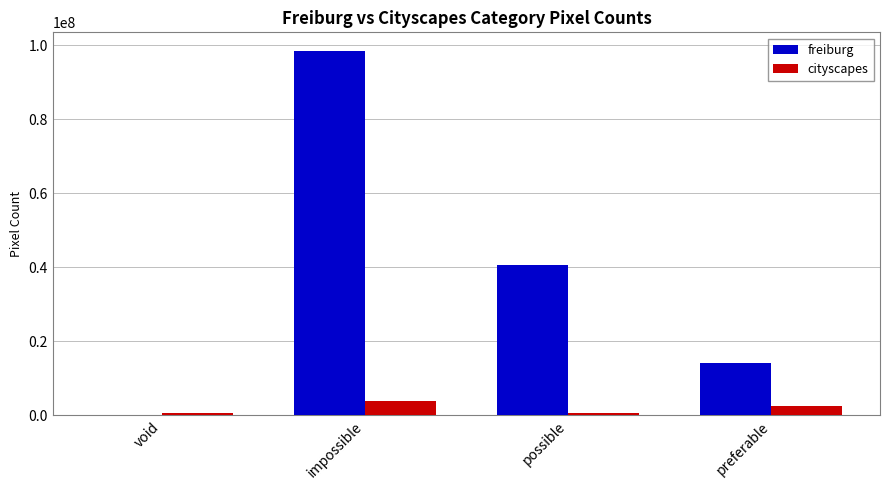

True or false: freiburg has a value of 14115356.0 at preferable.

True